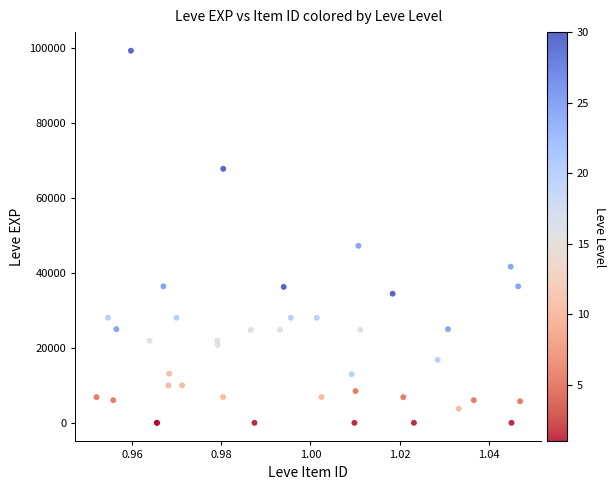

What Y value in the scatter plot is closest to 49610?

47200